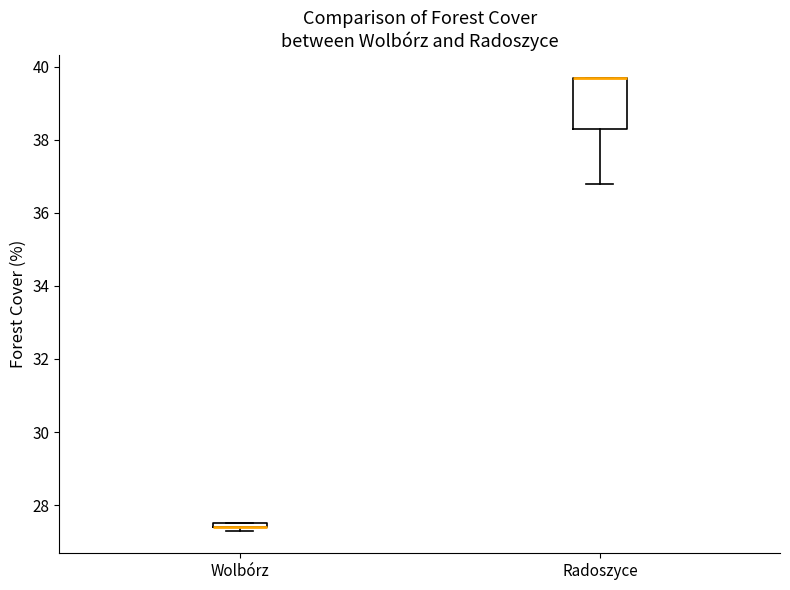

Comparing the boxes themselves (not the whiskers), which one is the tallest?

Radoszyce